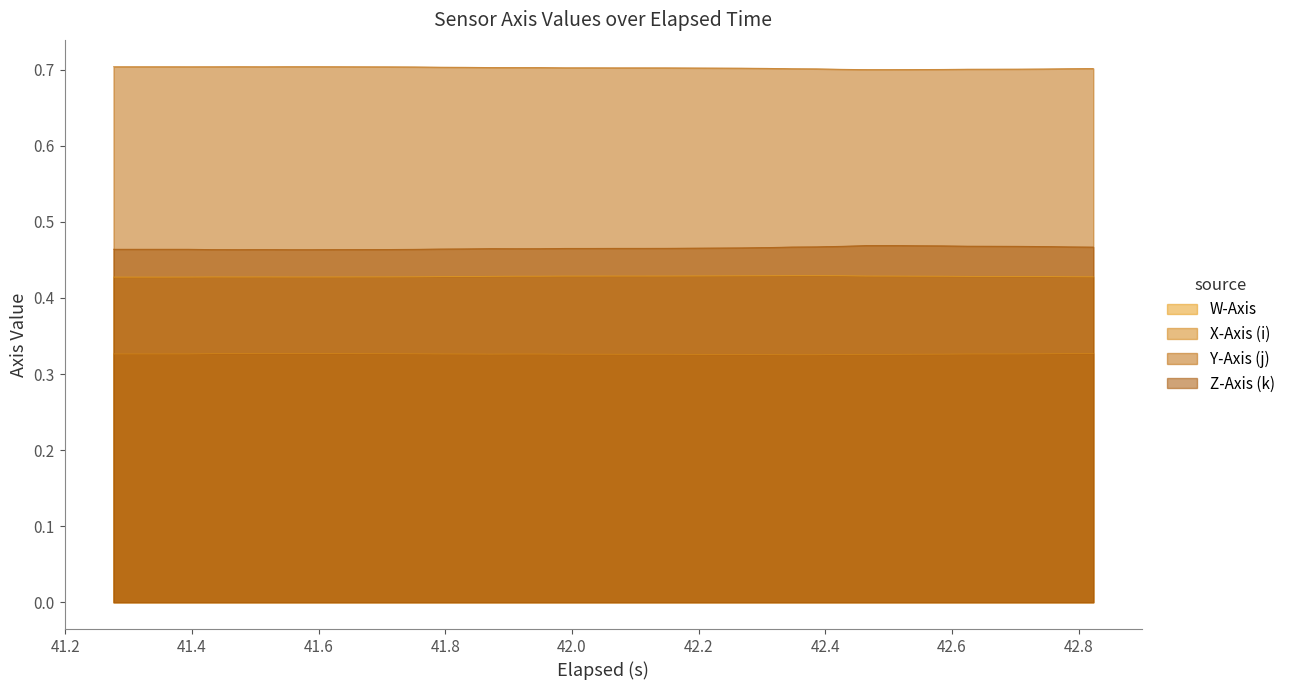

What is the lowest value of the Y-Axis (j) series?

0.7